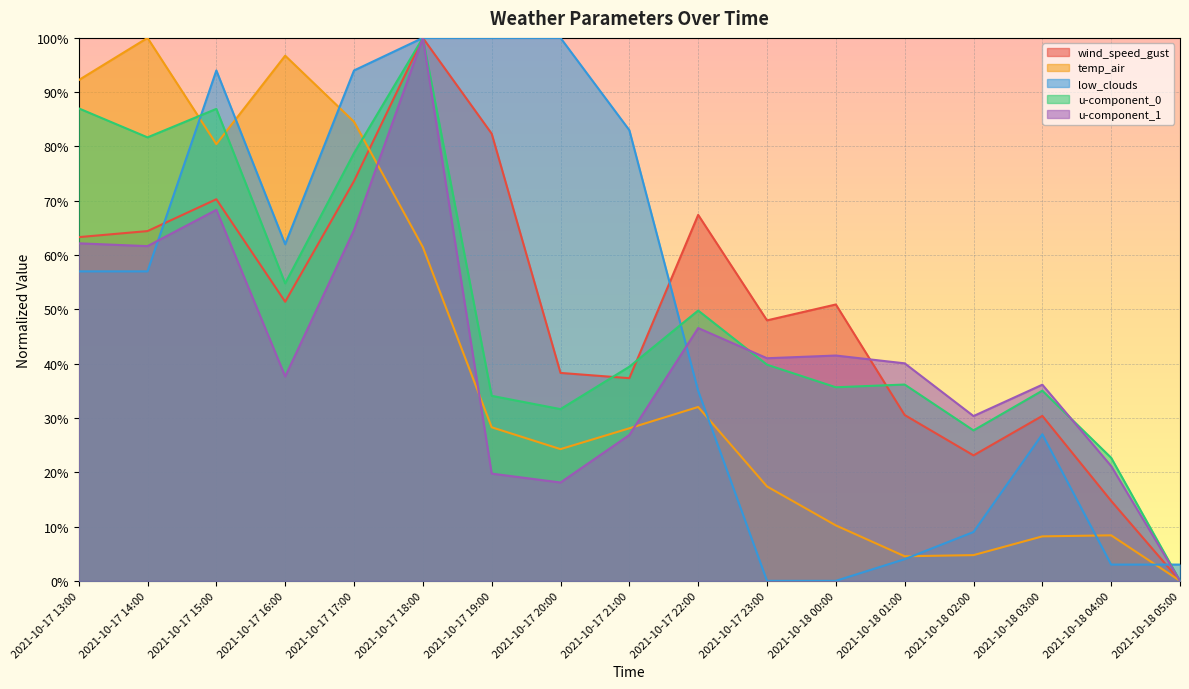

True or false: wind_speed_gust has more than 1 interior local peaks.

True